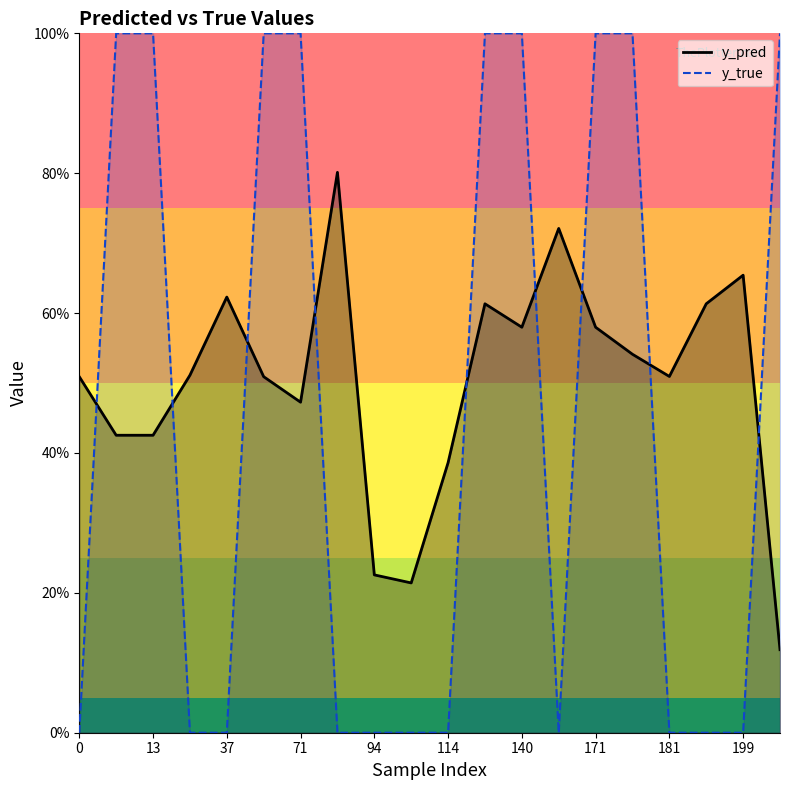

How many interior local valleys does the y_pred series have?

4